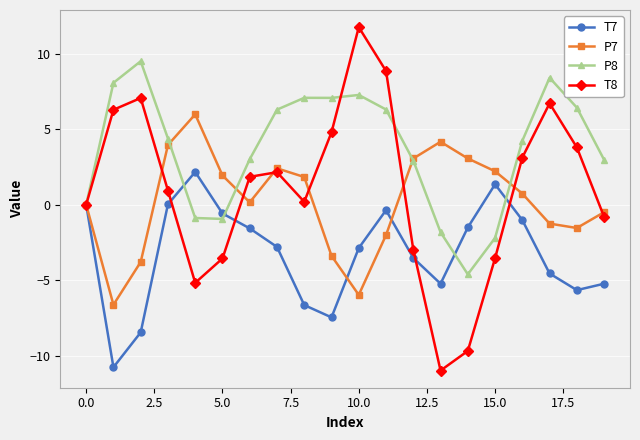

Which series has the largest range (max minus min)?

T8